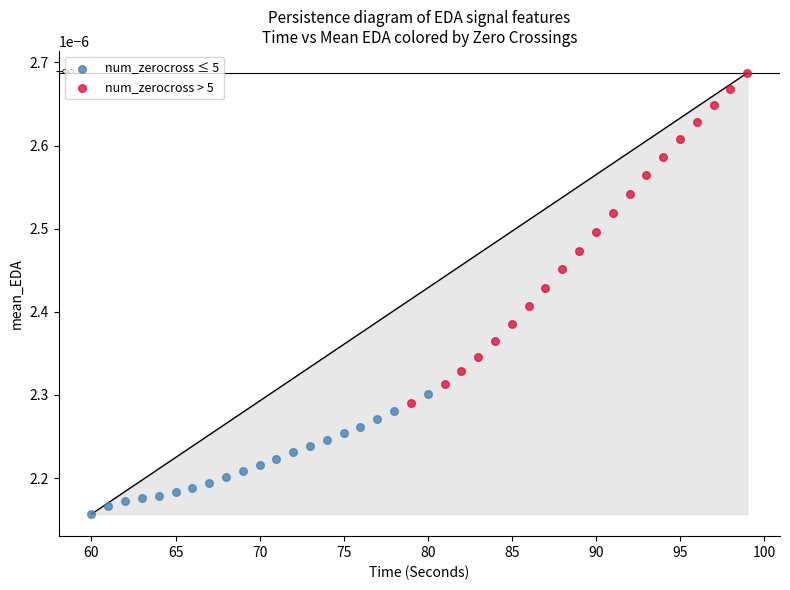

Which series reaches the minimum Y coordinate?

num_zerocross ≤ 5